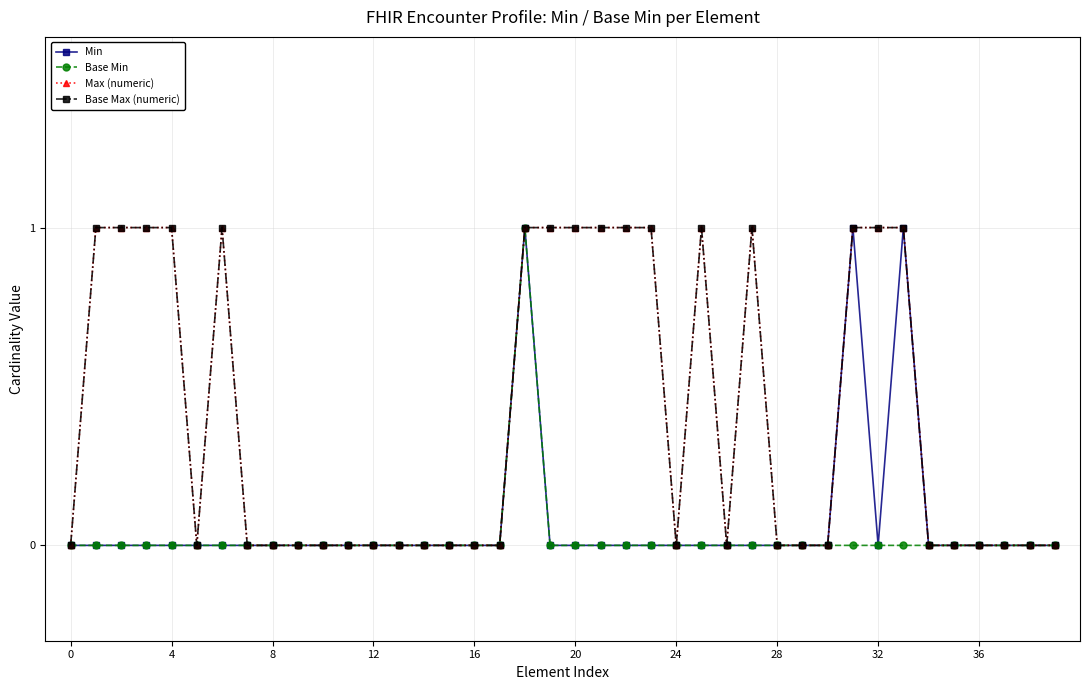

Reading left to right, transcribe all the data shown in this chart.

Min: 0	0	0	0	0	0	0	0	0	0	0	0	0	0	0	0	0	0	1	0	0	0	0	0	0	0	0	0	0	0	0	1	0	1	0	0	0	0	0	0
Base Min: 0	0	0	0	0	0	0	0	0	0	0	0	0	0	0	0	0	0	1	0	0	0	0	0	0	0	0	0	0	0	0	0	0	0	0	0	0	0	0	0
Max (numeric): 0	1	1	1	1	0	1	0	0	0	0	0	0	0	0	0	0	0	1	1	1	1	1	1	0	1	0	1	0	0	0	1	1	1	0	0	0	0	0	0
Base Max (numeric): 0	1	1	1	1	0	1	0	0	0	0	0	0	0	0	0	0	0	1	1	1	1	1	1	0	1	0	1	0	0	0	1	1	1	0	0	0	0	0	0